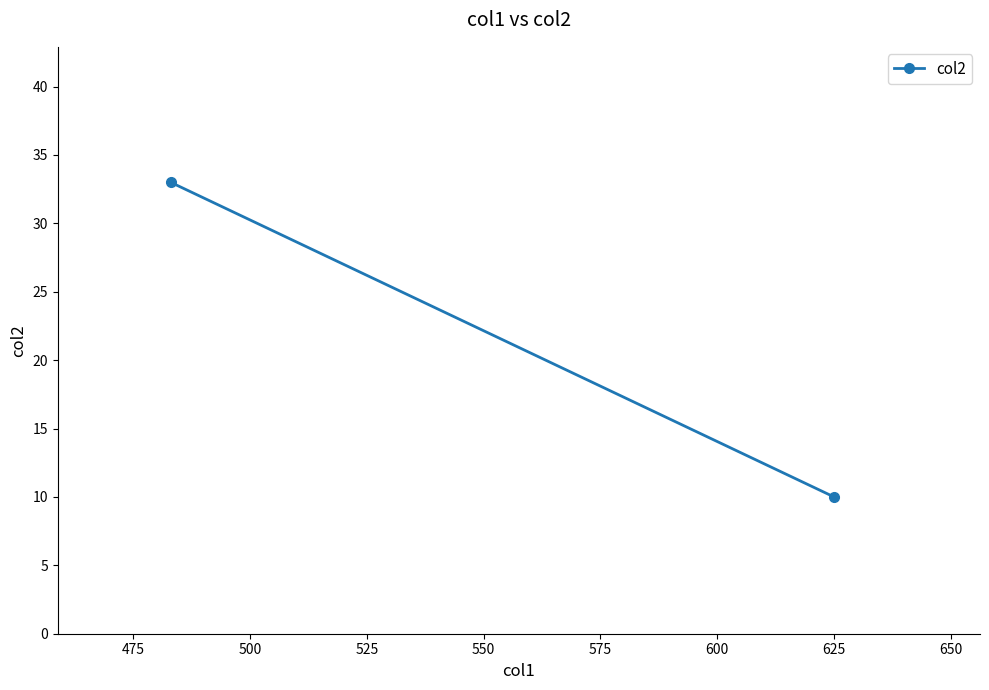

How many lines are shown in the chart?

1